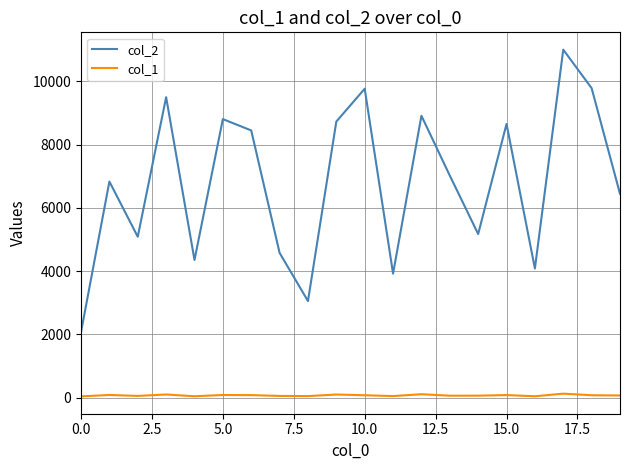

Does the chart have visible grid lines?

Yes